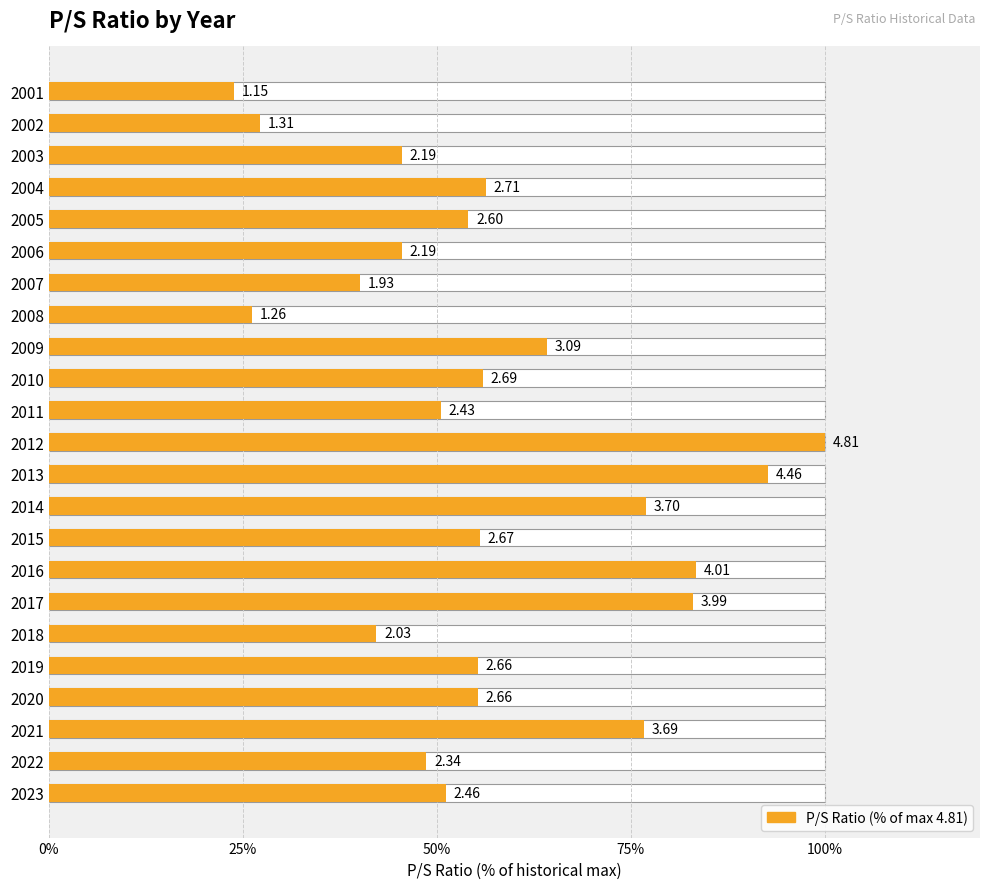

What is the change in value from 2023 to 2021?

+25.6